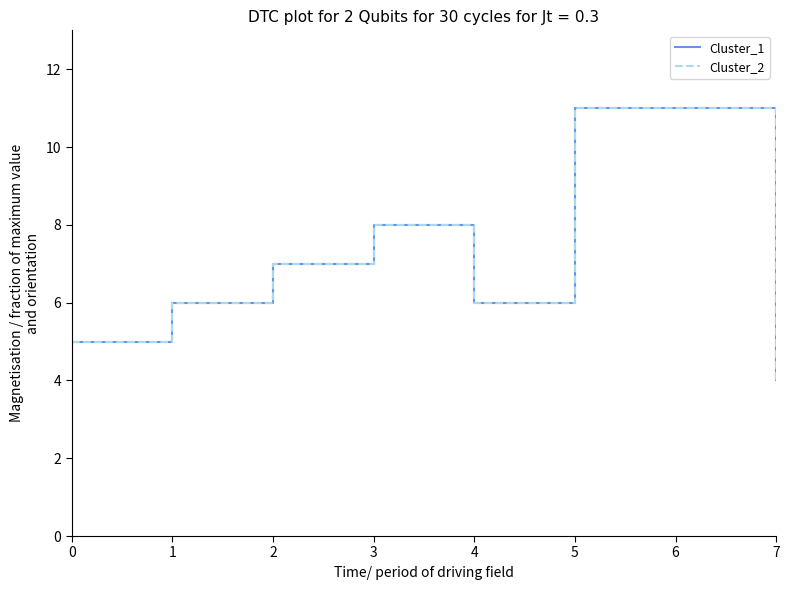

At which label does Cluster_1 first exceed 7?

3